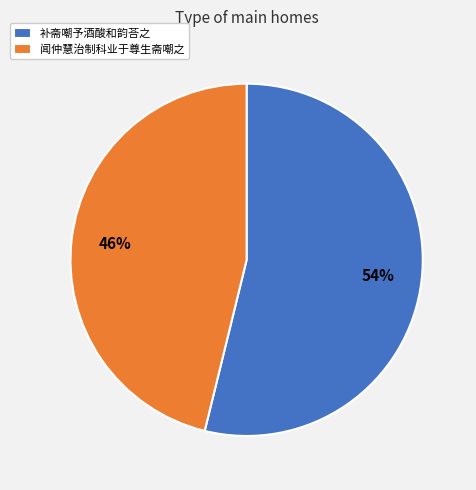

How many slices are in this pie chart?

2